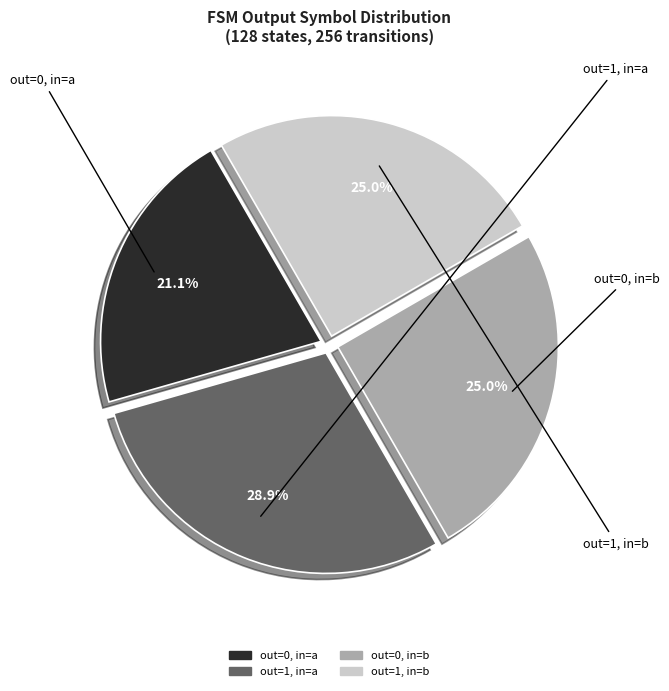

Does any single category account for the majority?

No